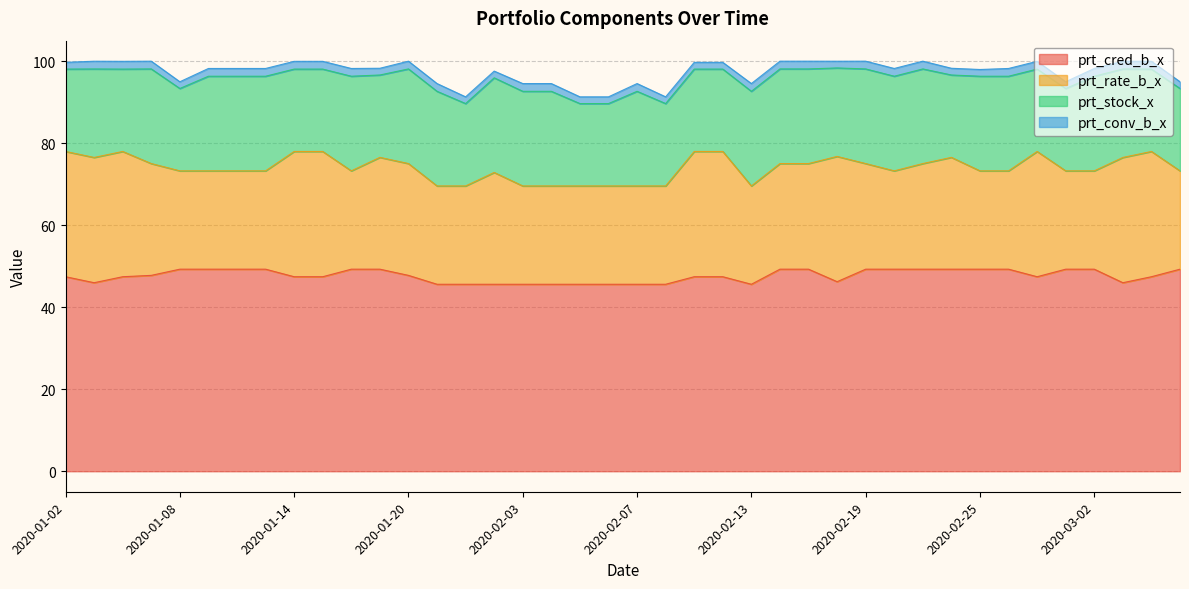

Where is prt_rate_b_x nearest to the value 27?

2020-01-07